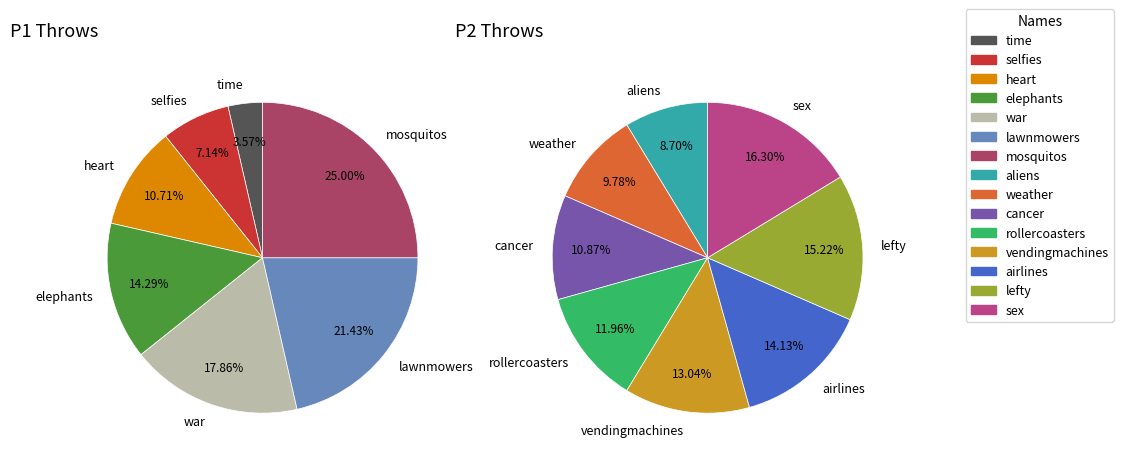

To the nearest percent, what is the average slice percentage?

7%